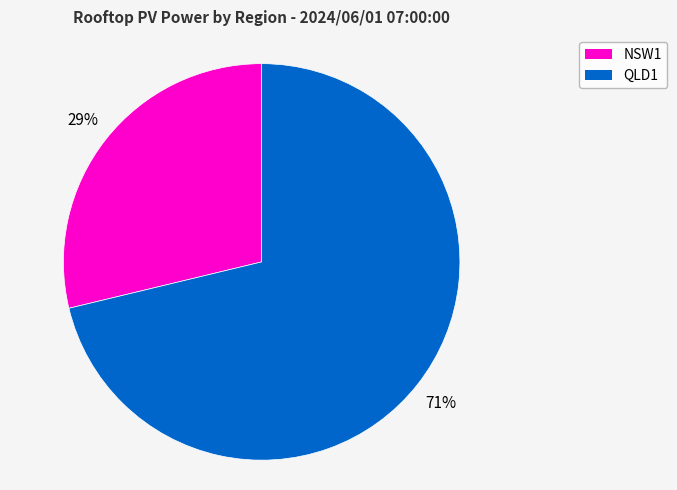

Does any single category account for the majority?

Yes